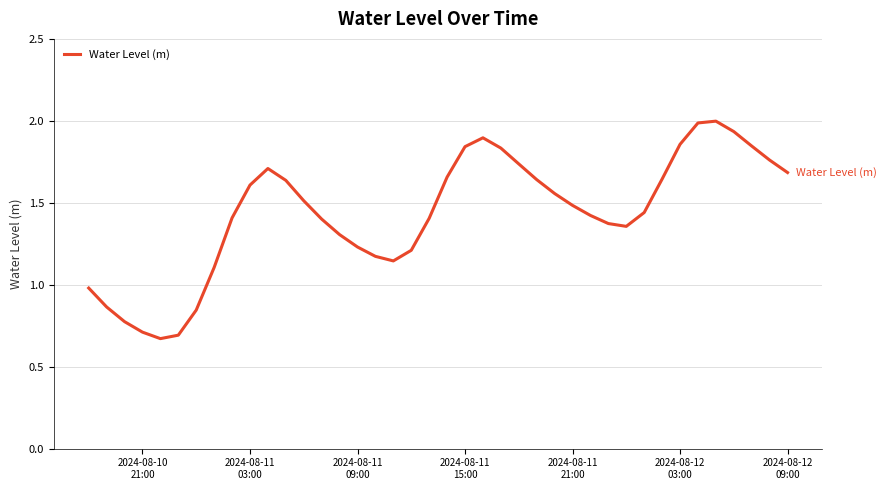

What is the greatest value displayed?

2.0